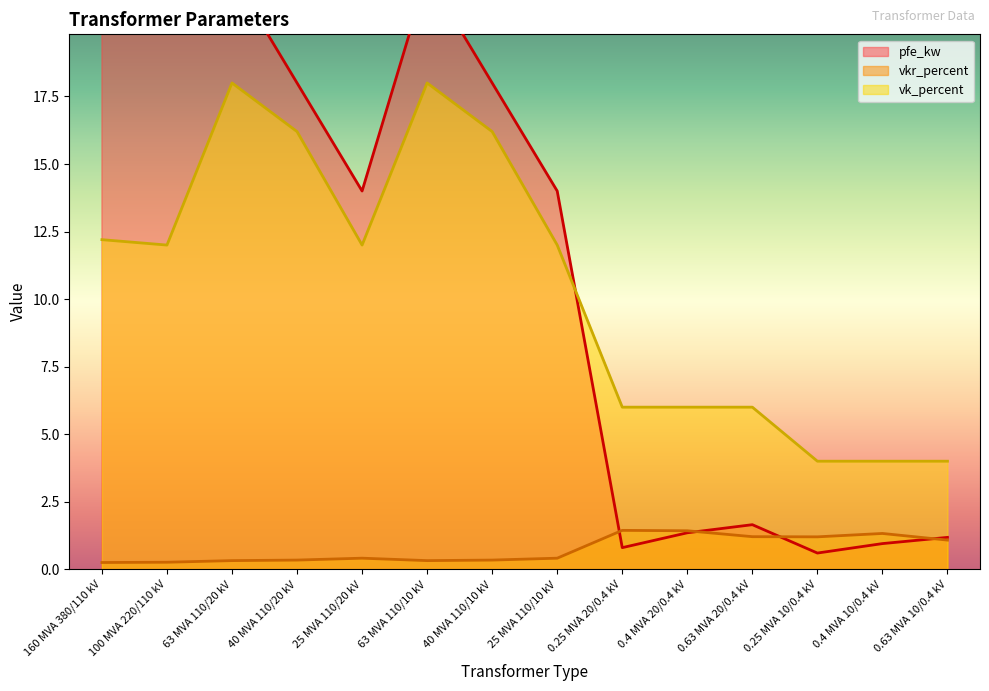

What is the lowest value of the vk_percent series?

4.0